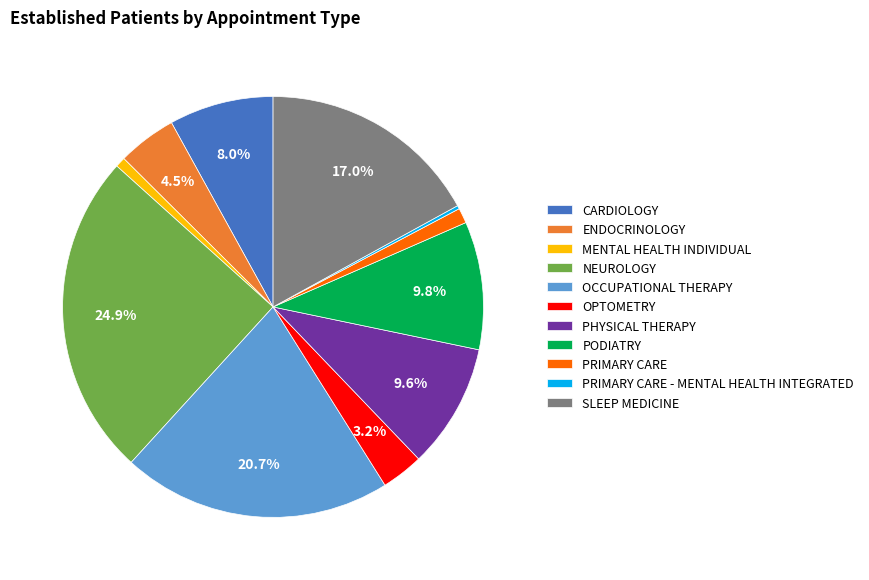

Combined, do OPTOMETRY and CARDIOLOGY account for over 50%?

No